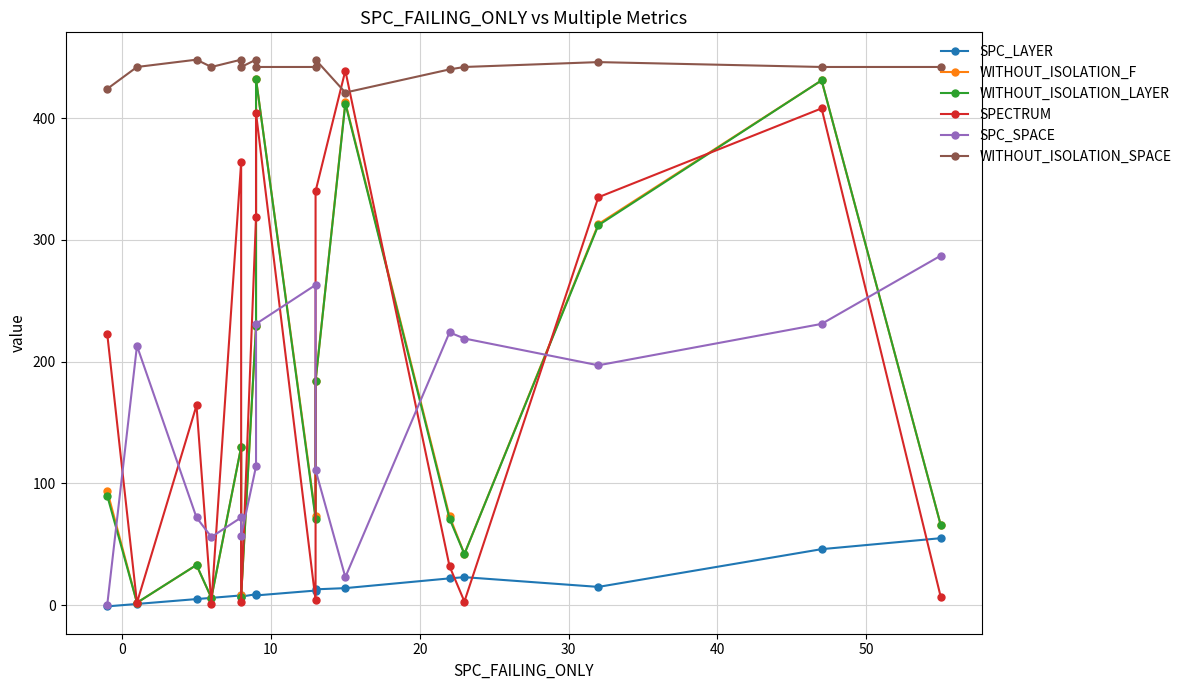

Count the number of data series in this chart.

6